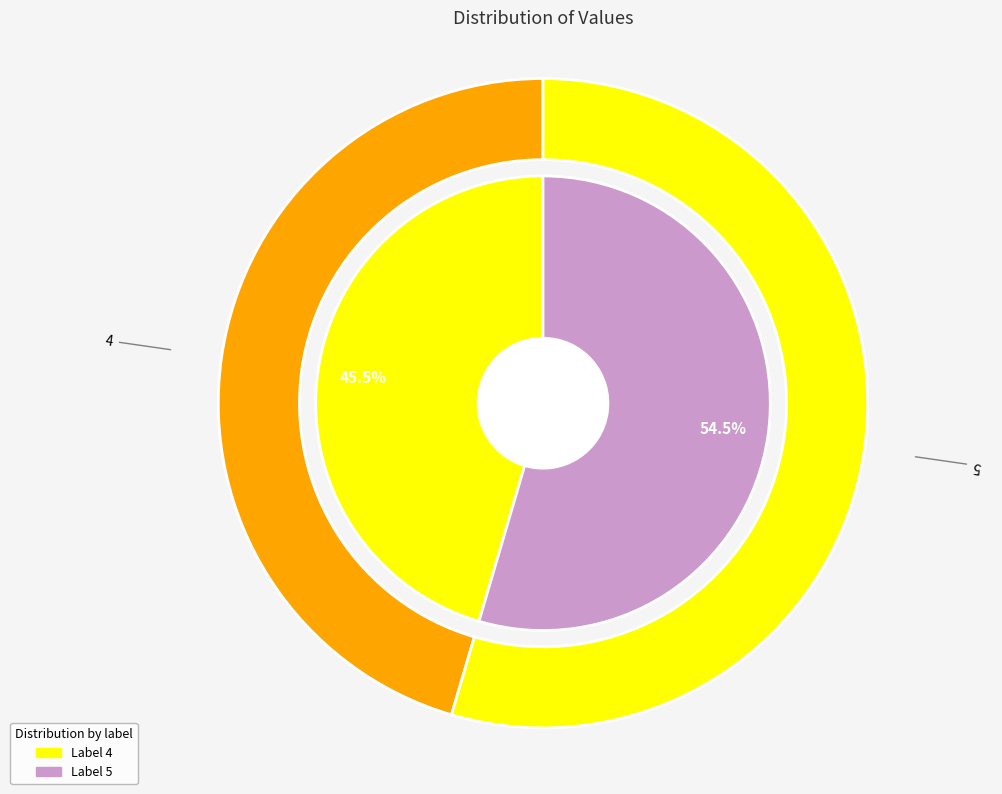

True or false: 5 accounts for 46% of the total.

False